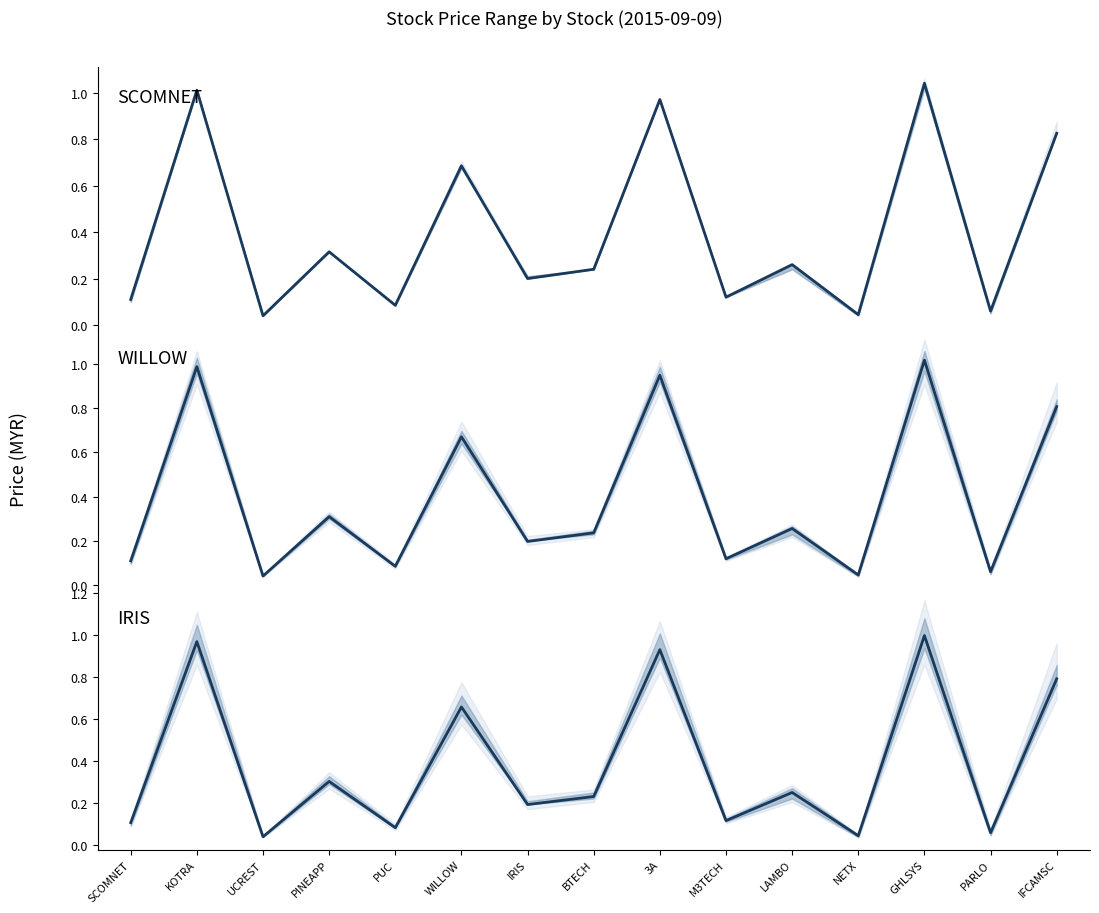

Between KOTRA and GHLSYS, which is larger?

GHLSYS